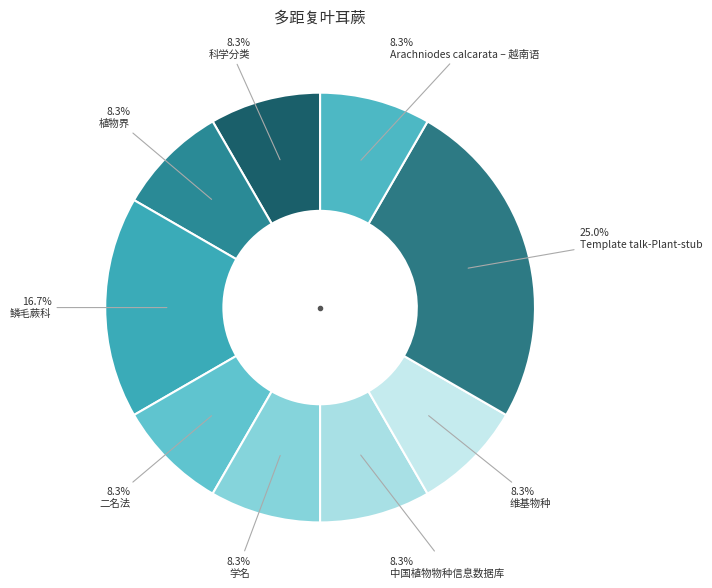

Is there any slice that represents more than half of the pie?

No